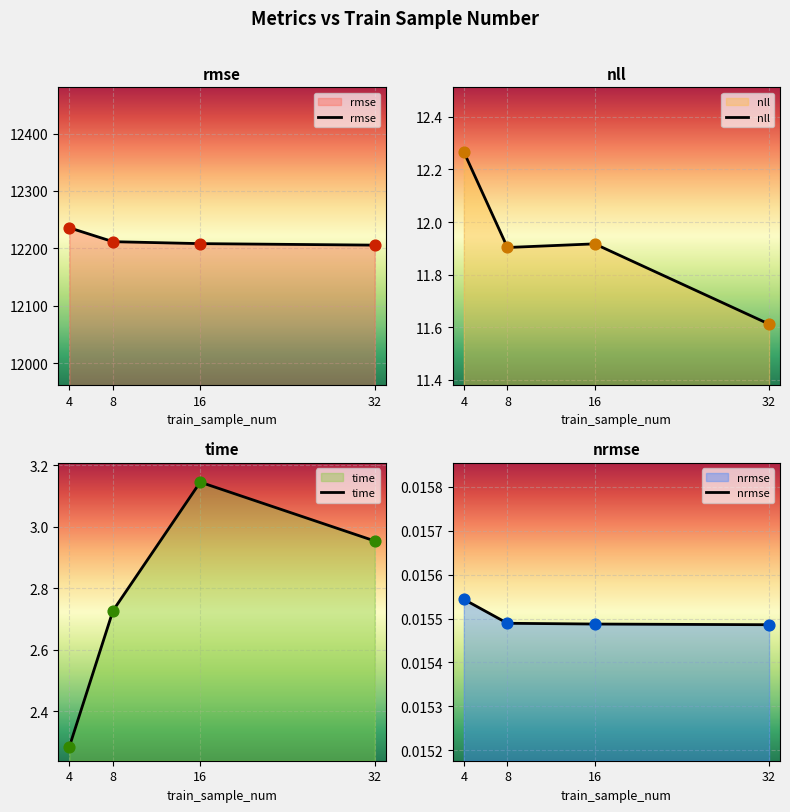

Which series has the largest total across all categories?

rmse